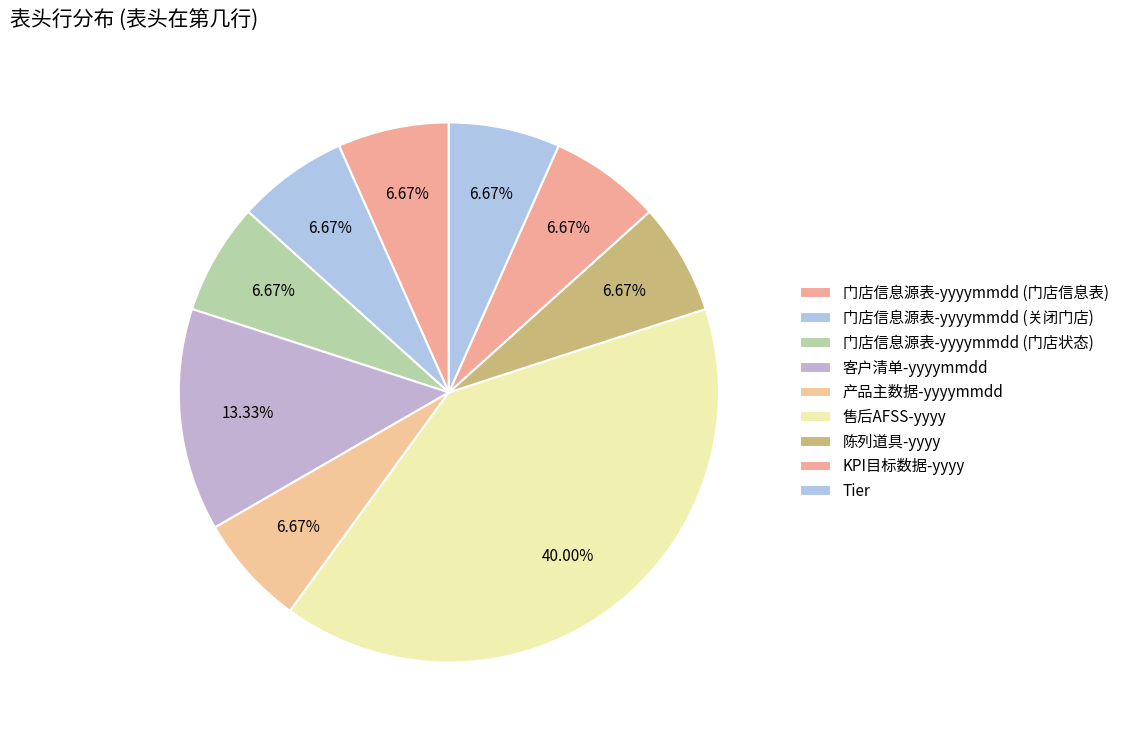

Approximately how many times larger is the value at 陈列道具-yyyy compared to 产品主数据-yyyymmdd?

1.0